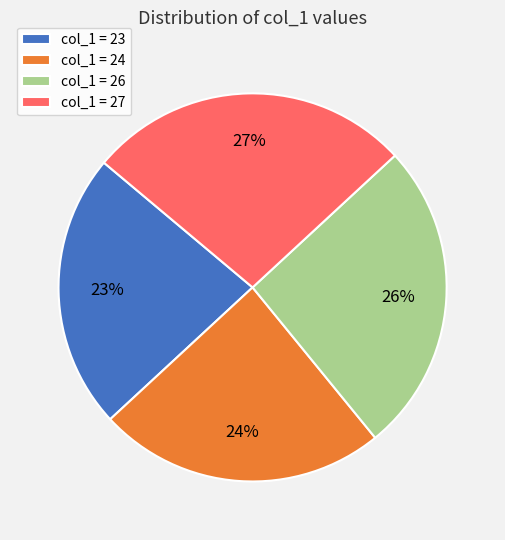

To the nearest percent, what percentage of the pie is col_1 = 23?

23%